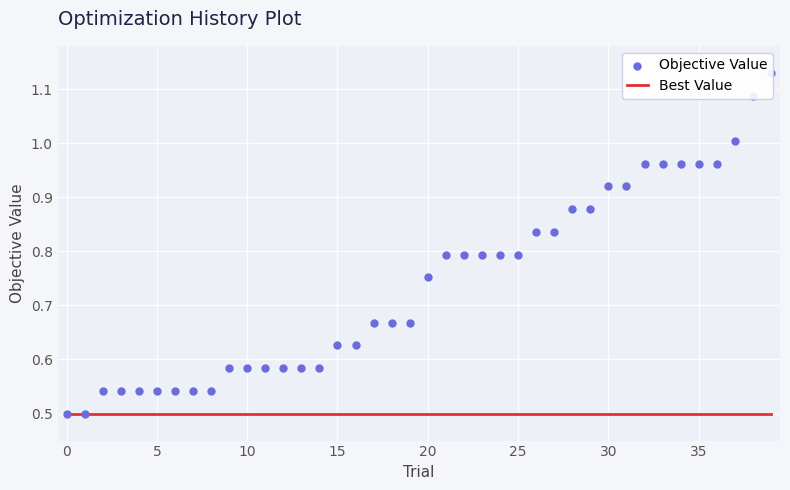

Which series contains the lowest Y value?

Best Value